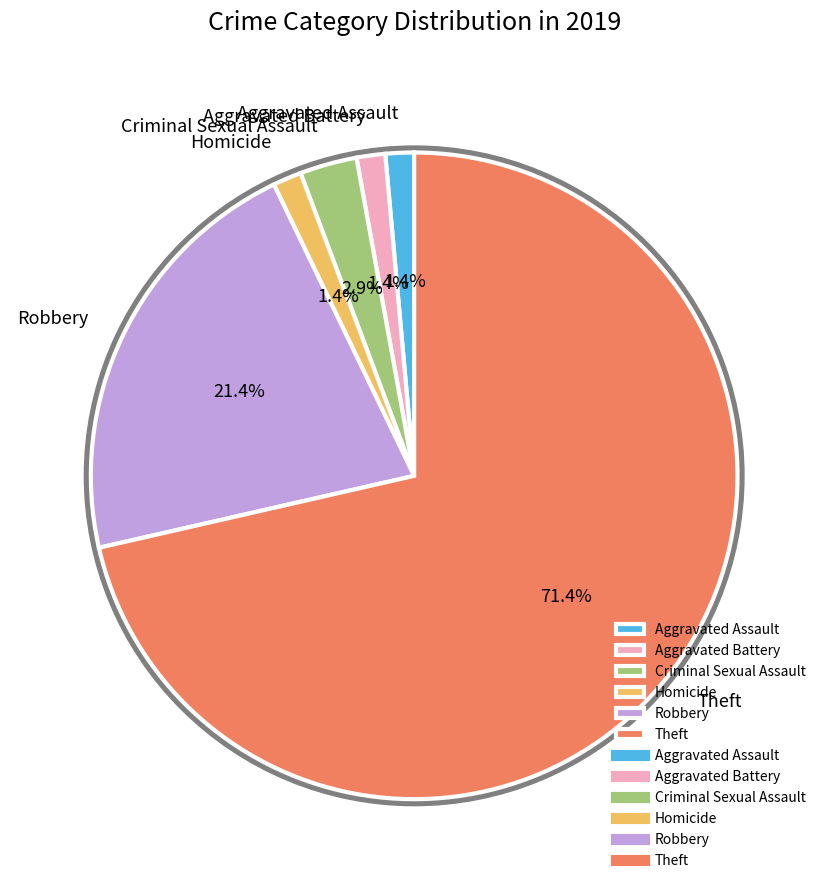

What percentage is the Homicide slice, to the nearest percent?

1%